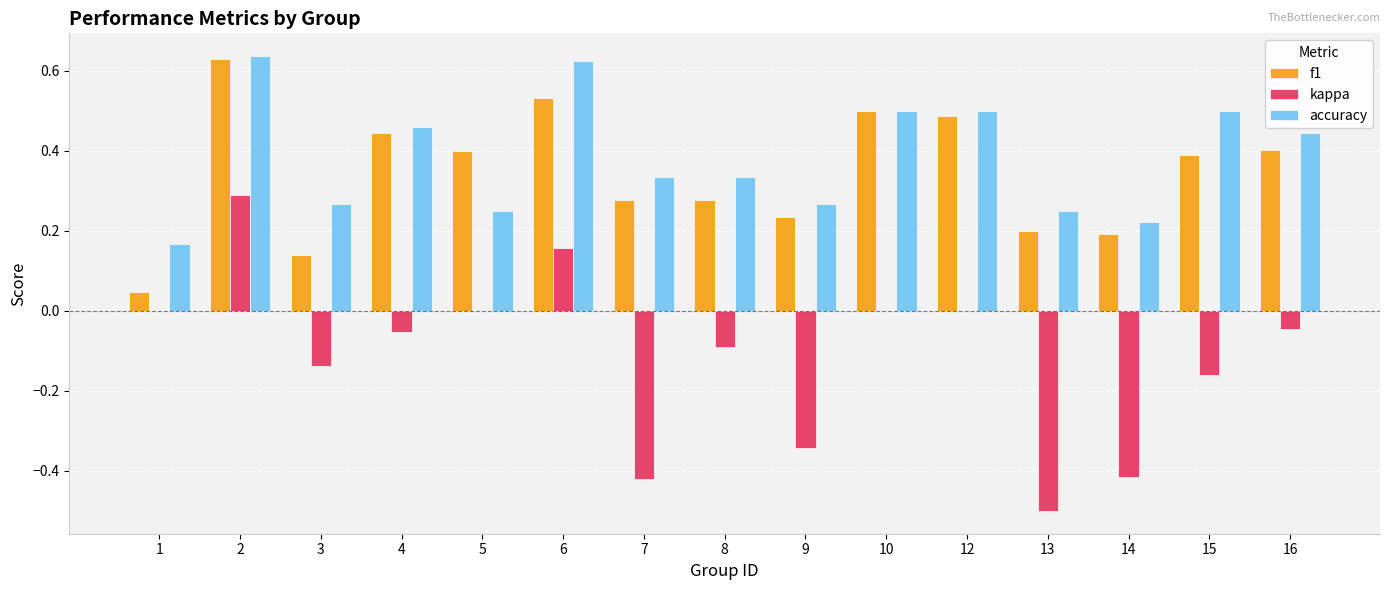

Between 1 and 15, which series saw the biggest shift?

f1